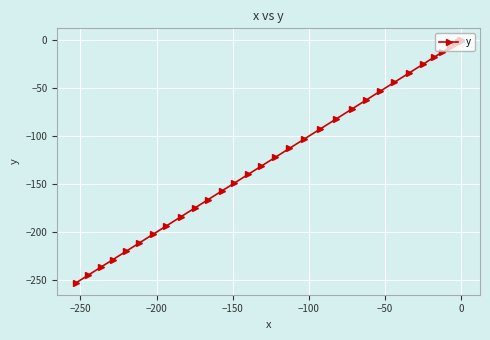

What is the sum of all values?

-3737.1